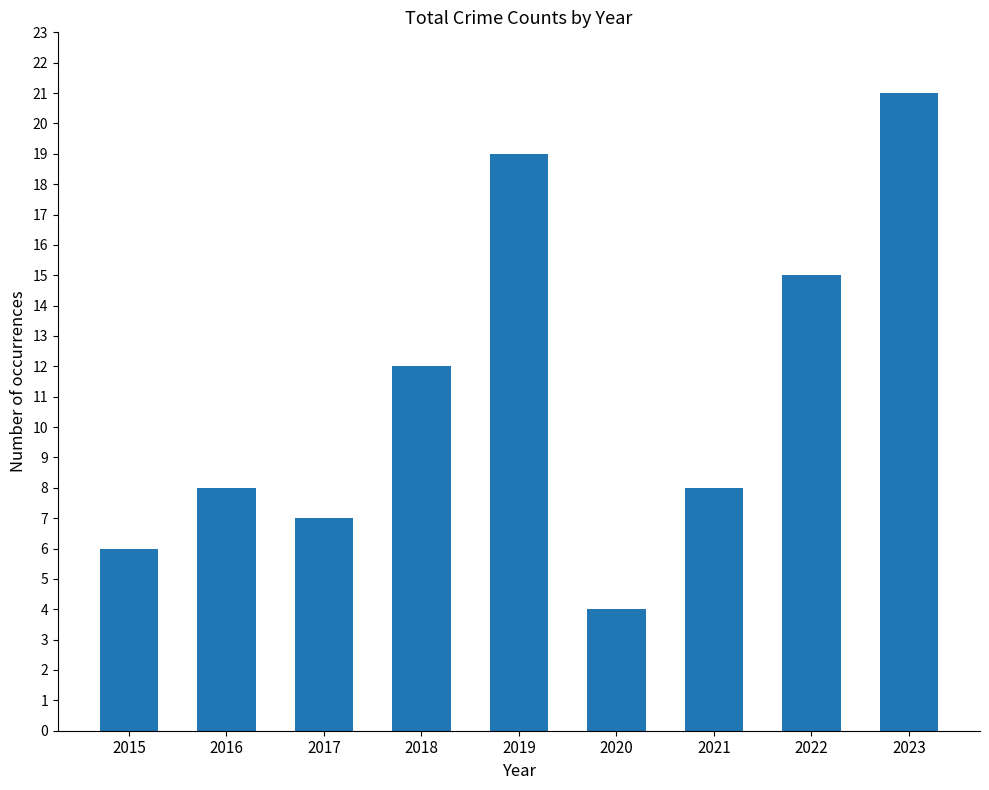

Reading left to right, extract all data points from this chart.

6	8	7	12	19	4	8	15	21